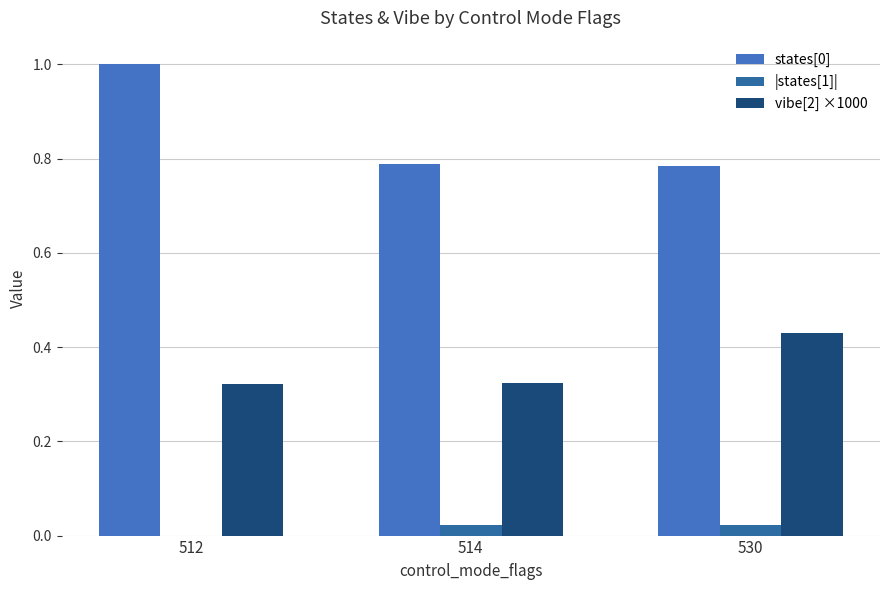

What is the maximum value shown in the chart?

1.0